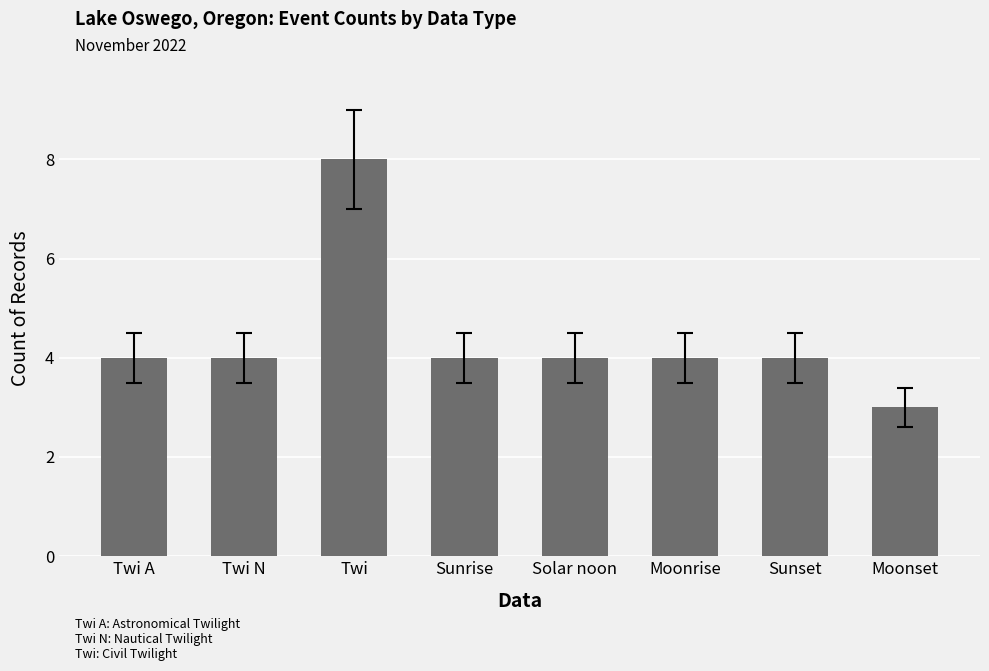

Are the bars grouped side by side (vs. stacked)?

No